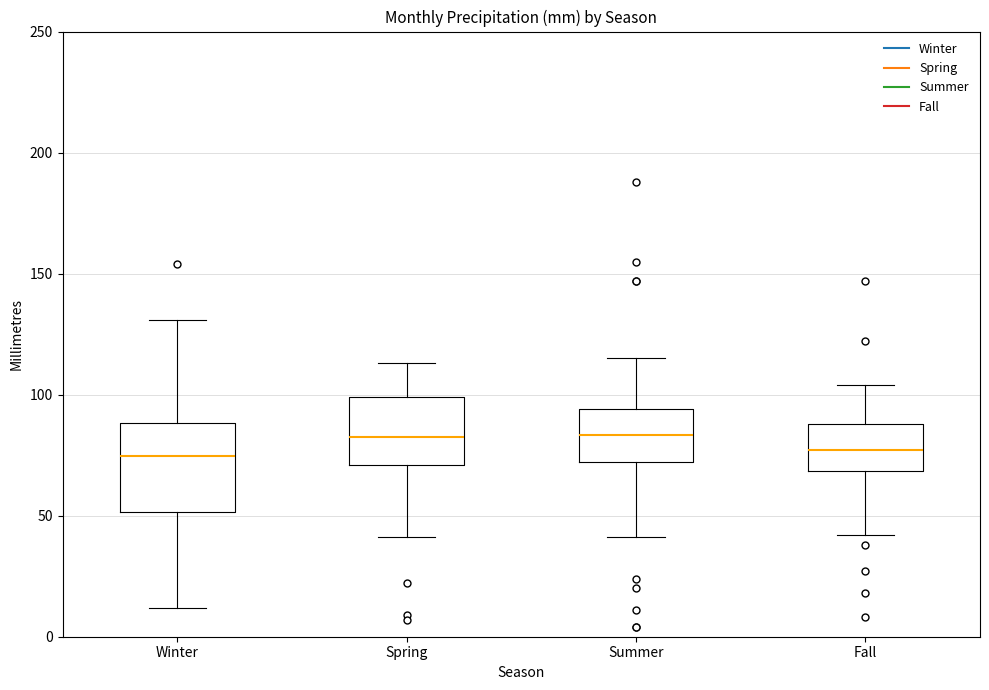

Where is the lower edge of the box for Summer on the y-axis? The values are not printed on the chart, so give them approximately, as read against the axis.

70